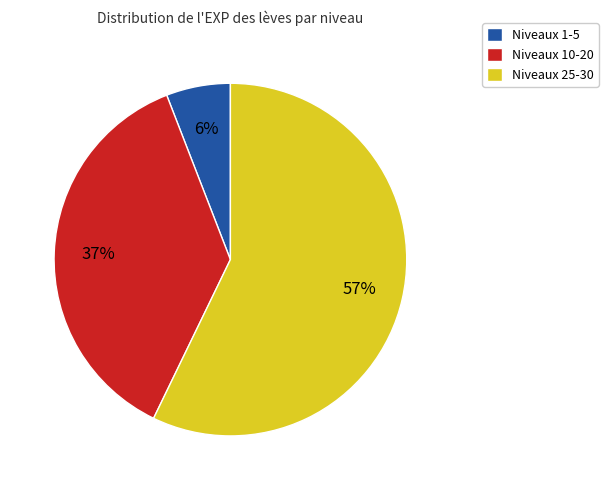

The Niveaux 10-20 slice represents 37% of the pie. True or false?

True